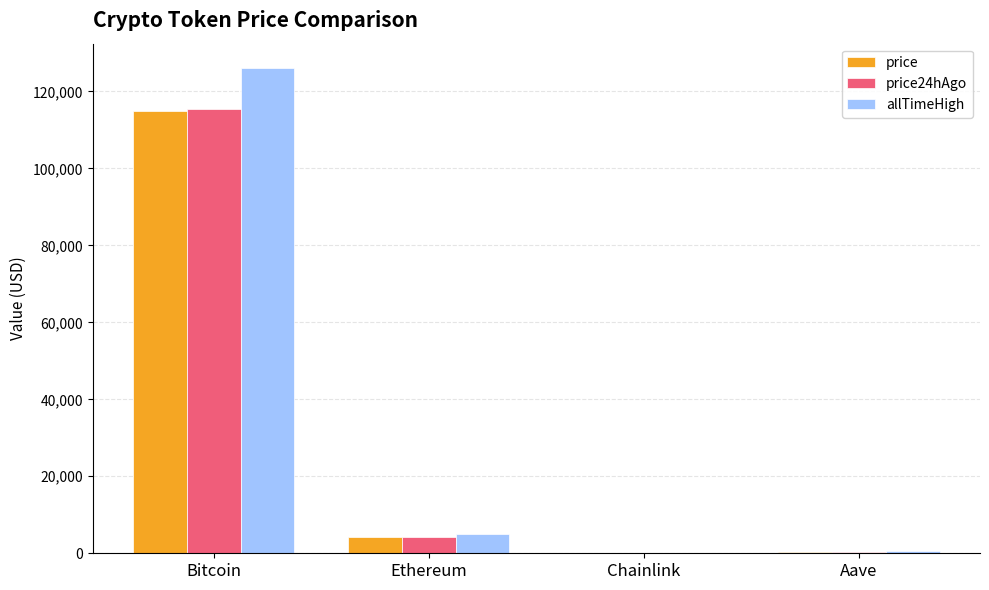

At which label does price24hAgo first exceed 4221?

Bitcoin